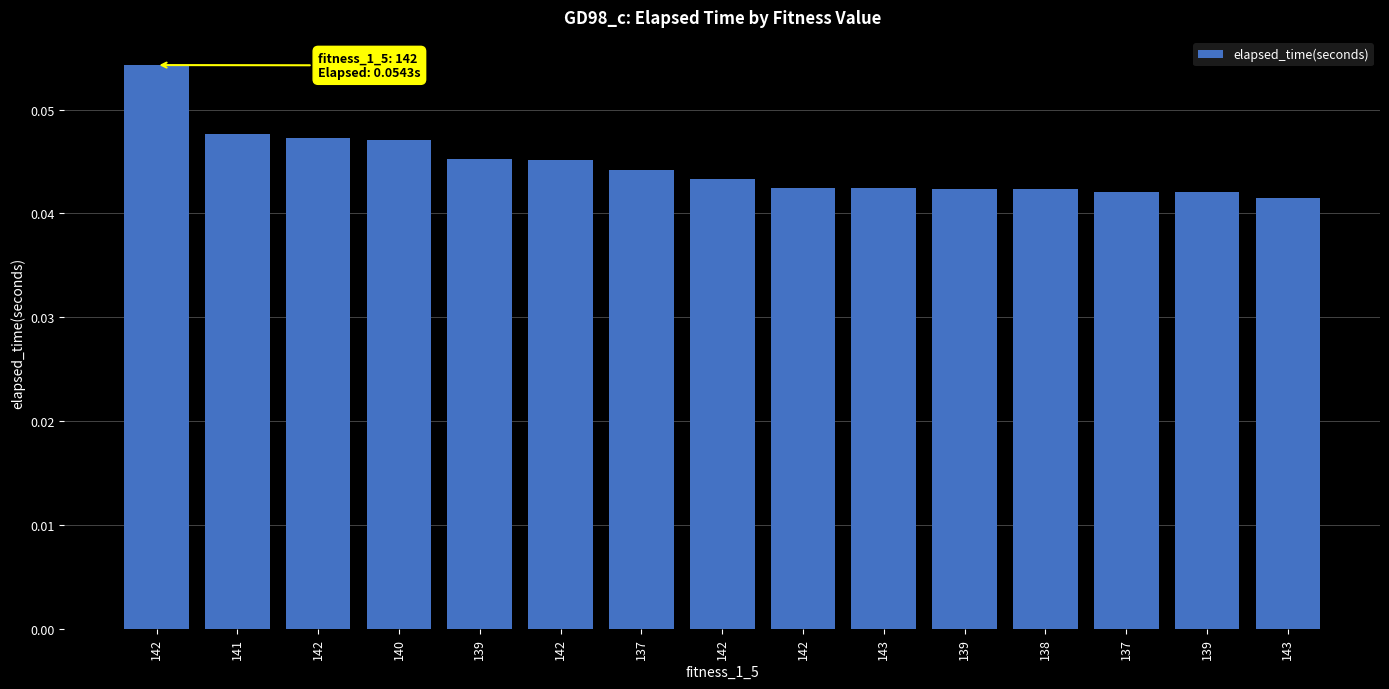

How many categories are shown in the chart?

15